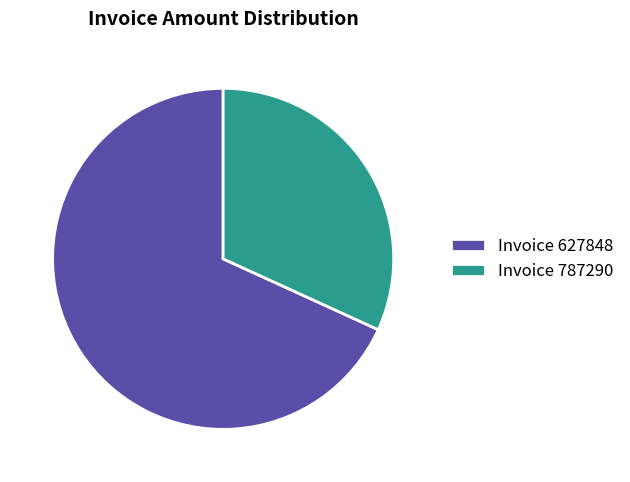

What is the largest slice in the pie chart?

Invoice 627848